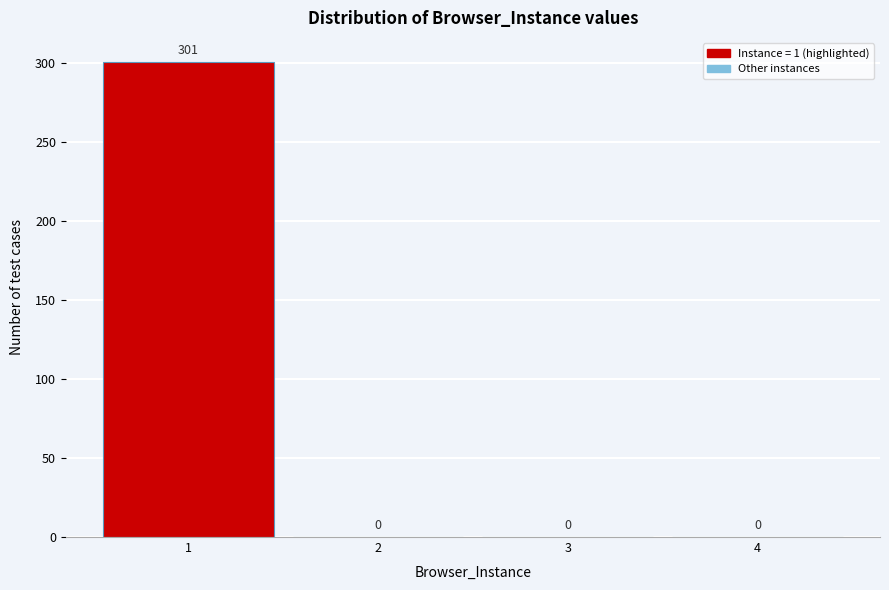

Reading left to right, extract all data points from this chart.

1=301	2=0	3=0	4=0